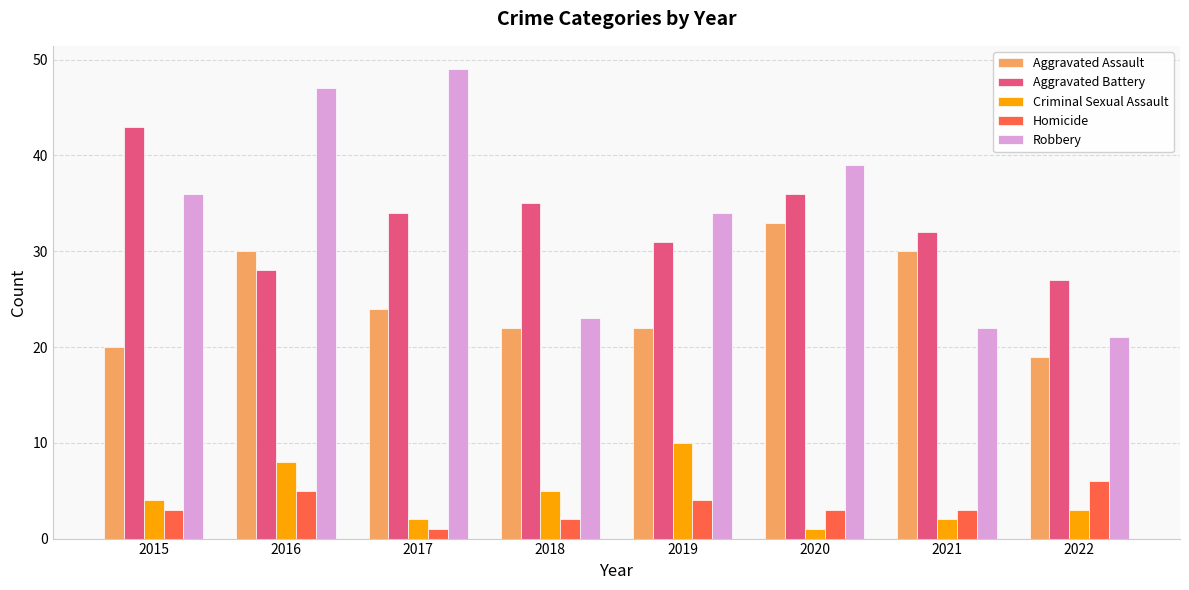

The Aggravated Assault series shows 30 at 2021. True or false?

True